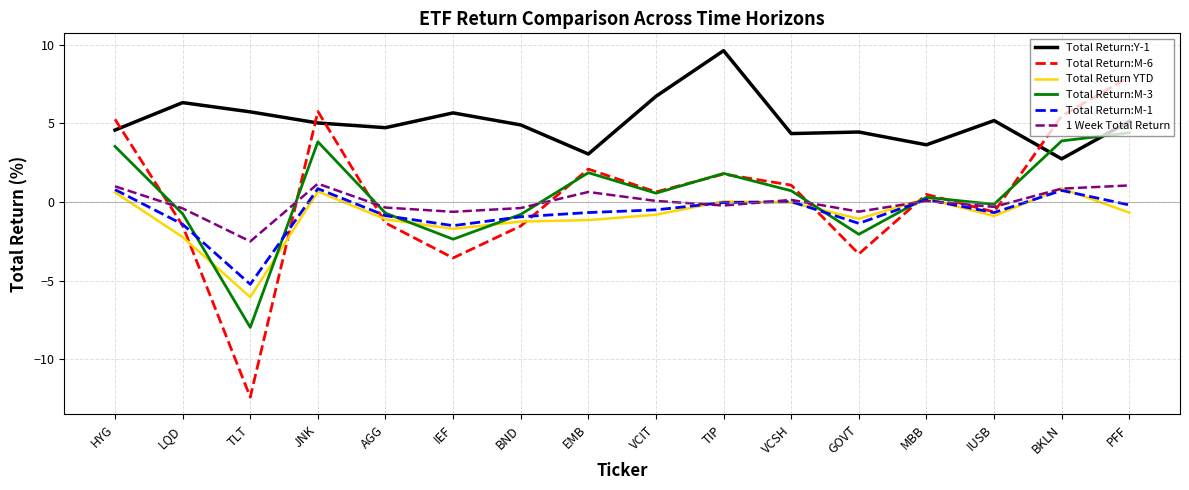

The Total Return:M-3 series shows 5.8 at HYG. True or false?

False